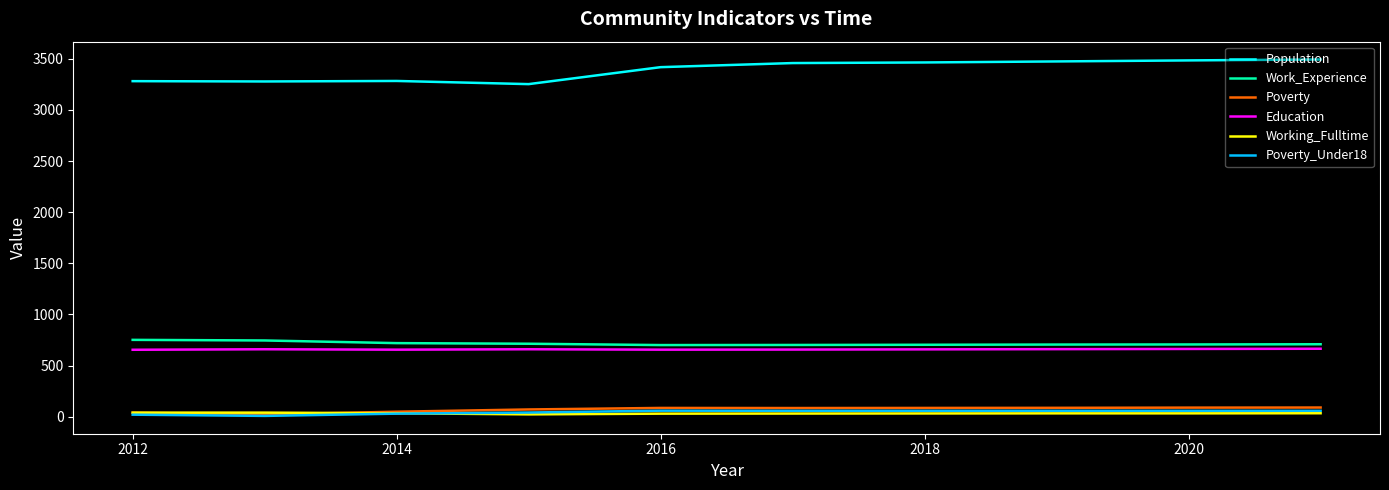

Which series has the widest spread of values?

Population